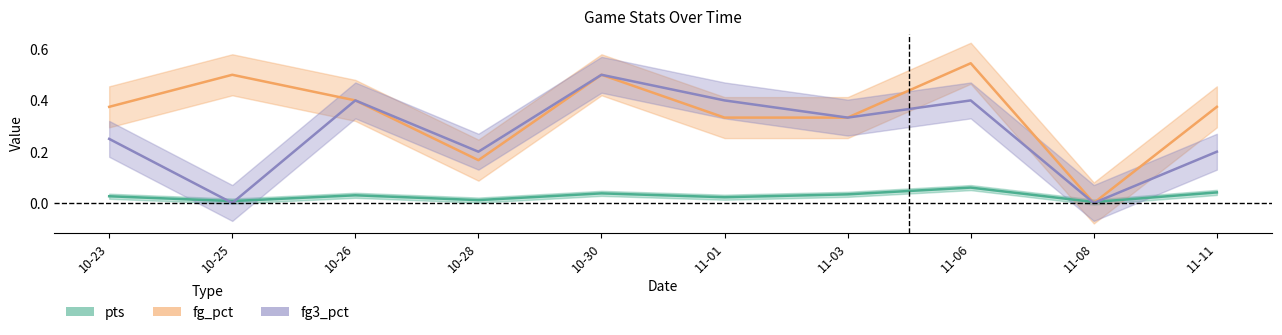

What is the total value across all series at 10-23?

0.7